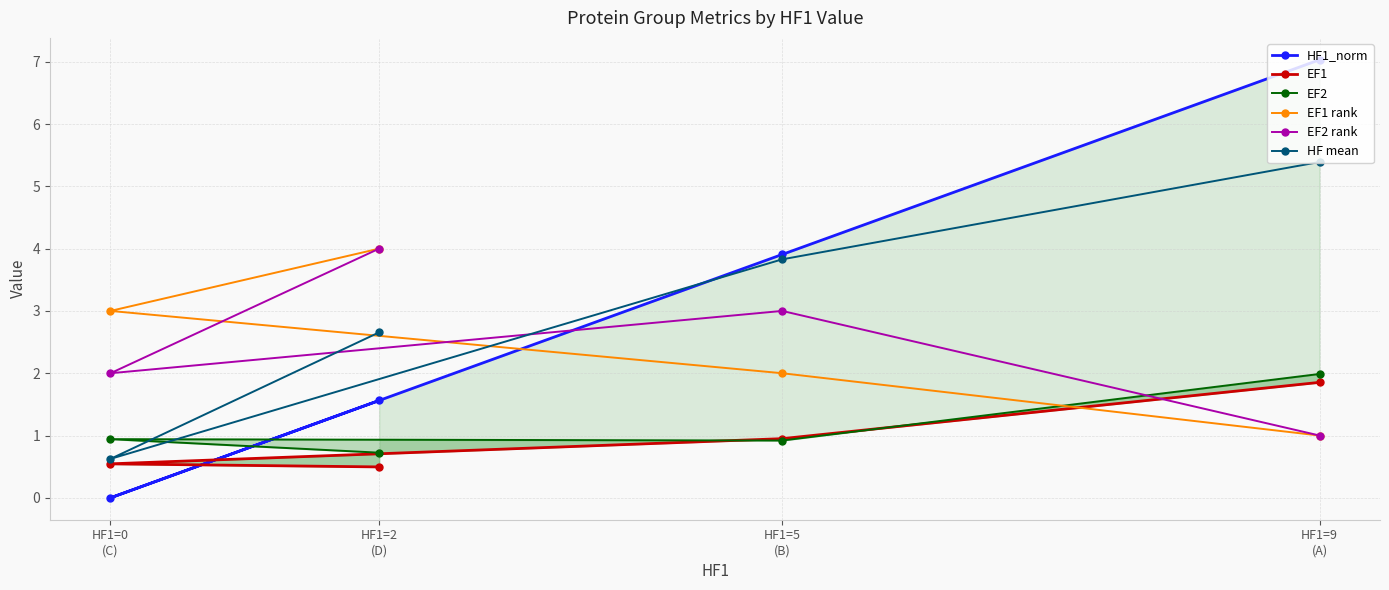

Is it true that EF2 rank equals 2.0 at HF1=0
(C)?

True